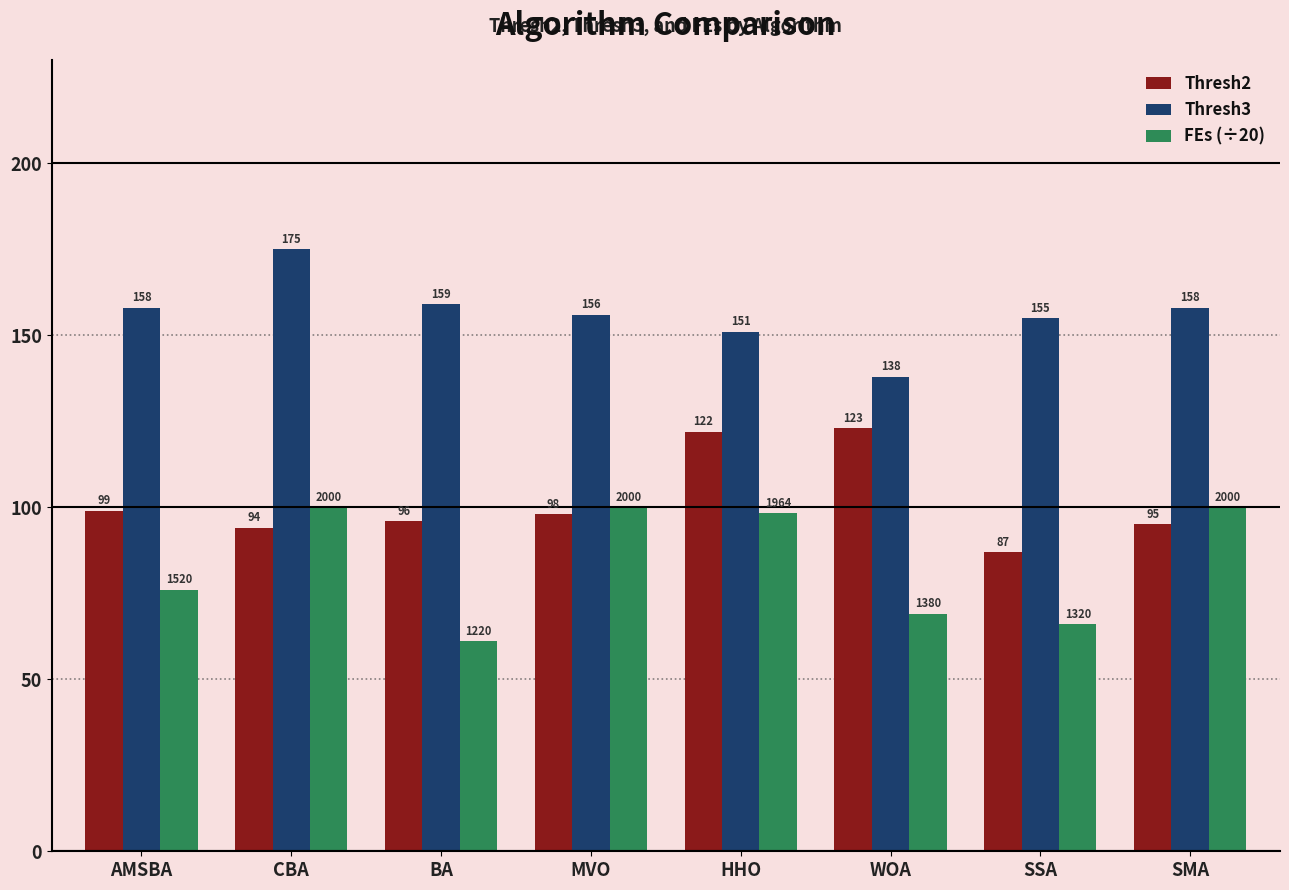

Rank the series by their maximum value, from highest to lowest.

Thresh3, Thresh2, FEs (÷20)